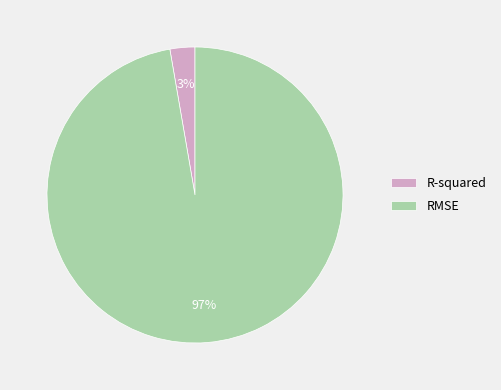

Is the sum of R-squared and RMSE greater than half?

Yes